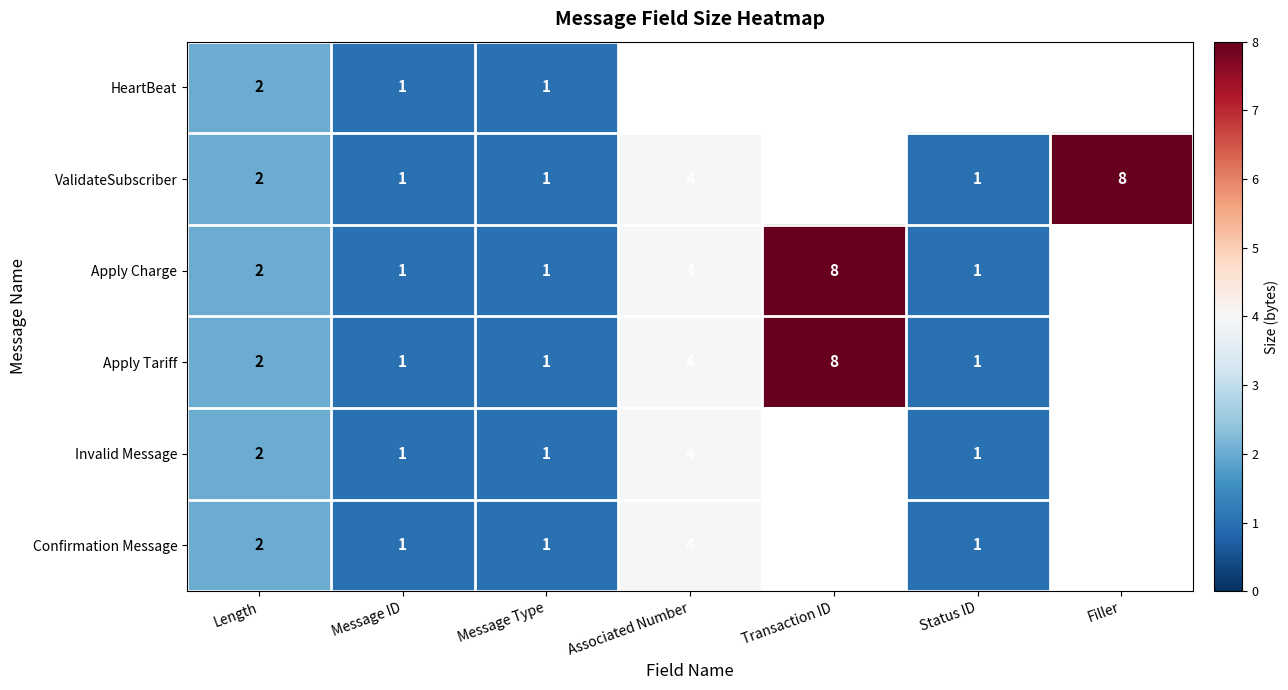

How many series are shown in this chart?

6